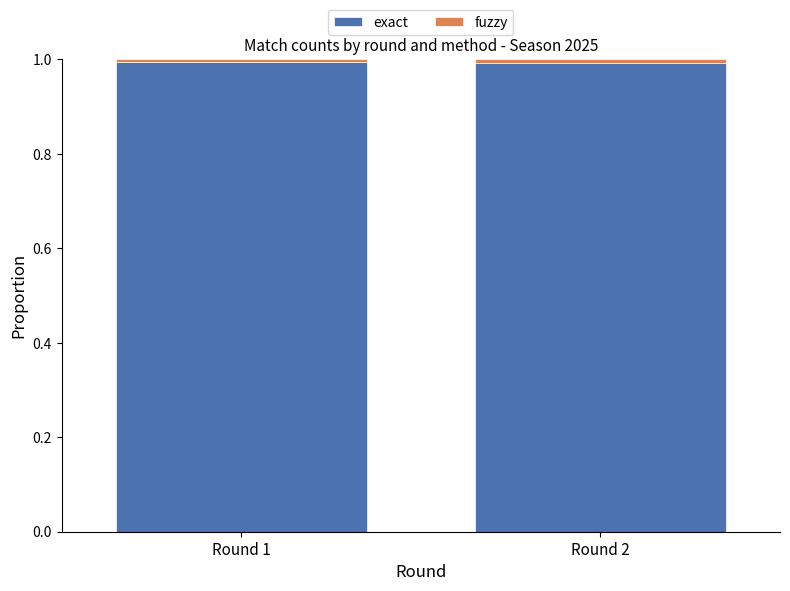

What is the average value of the exact series?

1.0